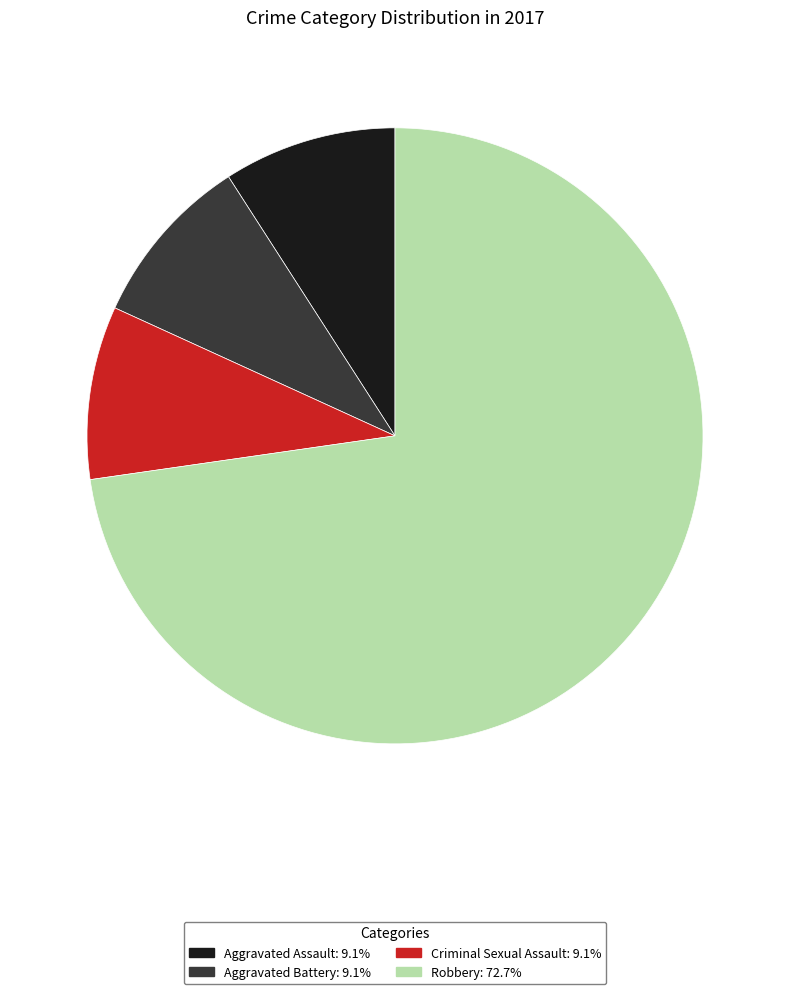

Do Aggravated Battery: 9.1% and Aggravated Assault: 9.1% together represent more than half of the pie?

No